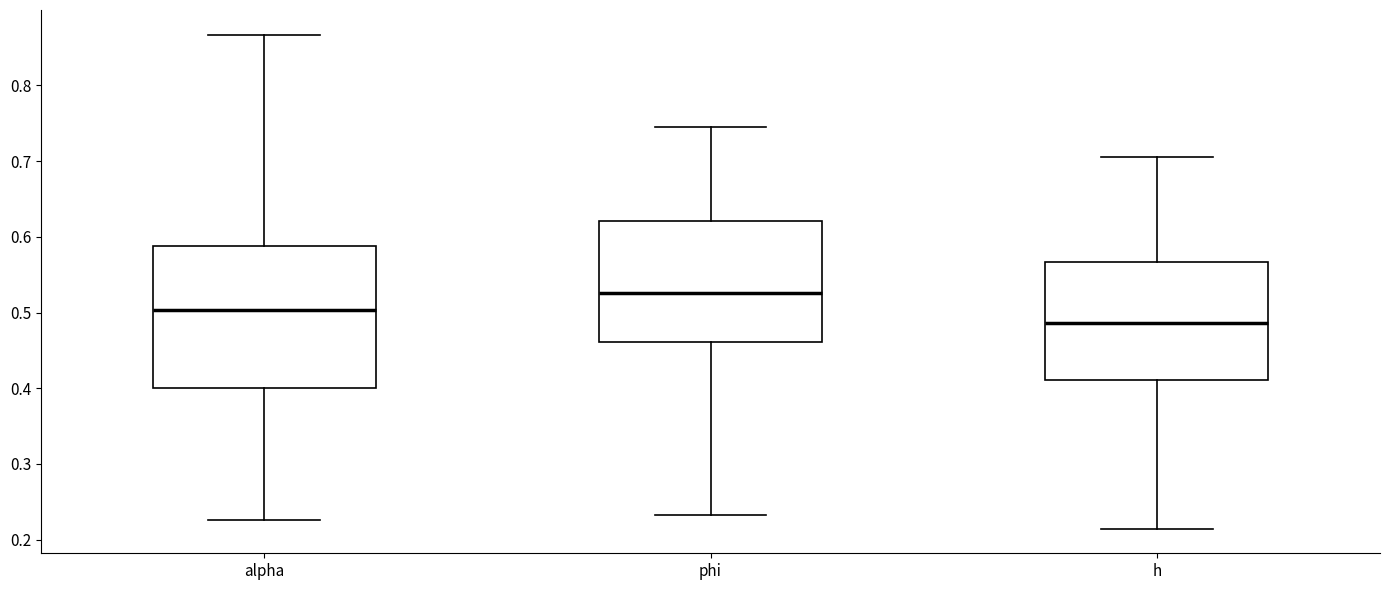

Where is the lower edge of the box for alpha on the y-axis? The values are not printed on the chart, so give them approximately, as read against the axis.

0.40